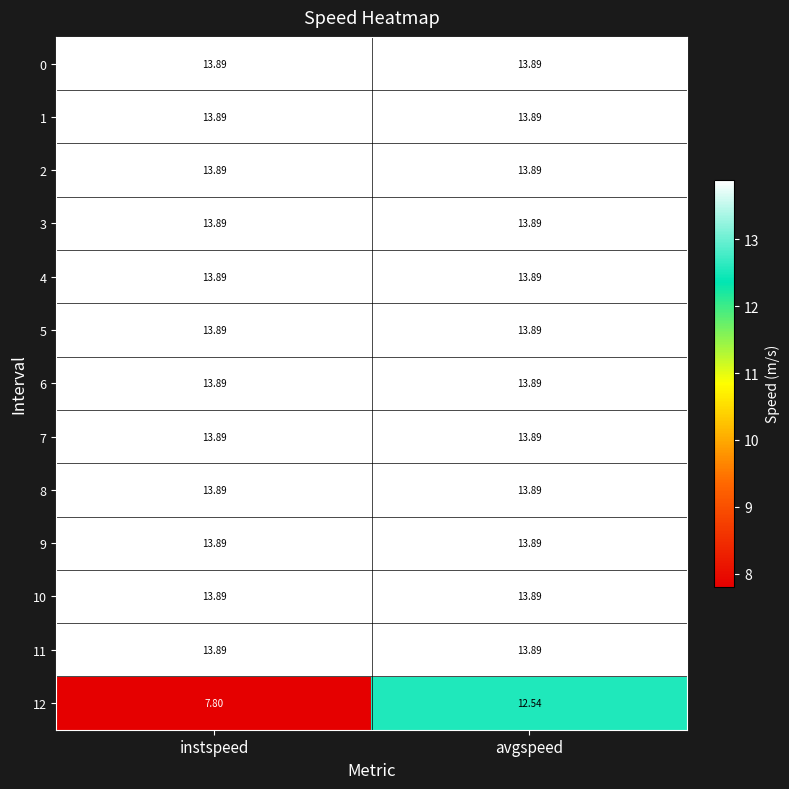

Which category has the lowest value across all series?

instspeed